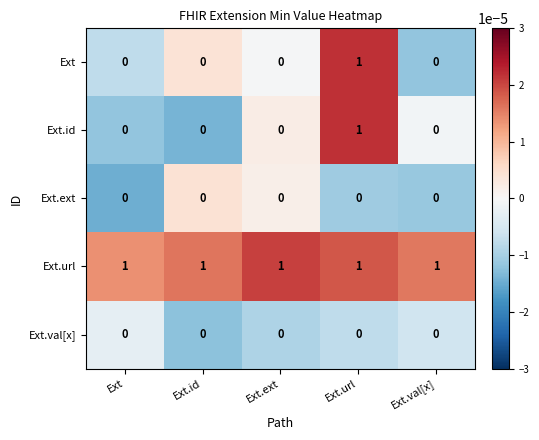

Which category has the highest value in the Ext.id series?

Ext.url